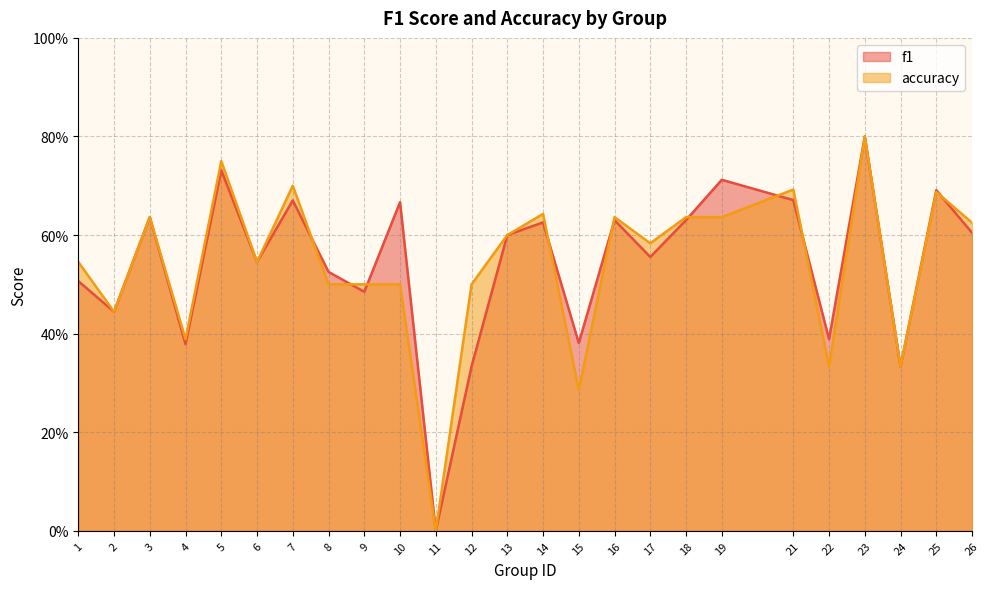

What are all the series names shown in the legend?

f1, accuracy